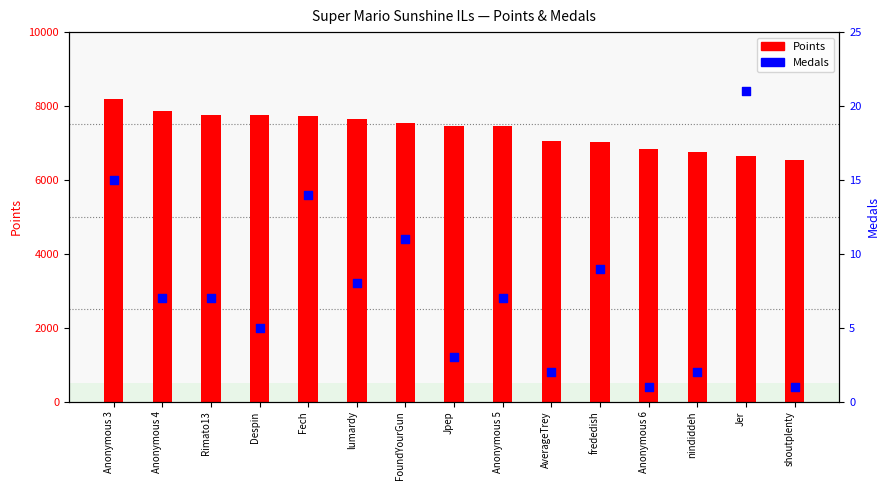

Which series contains the lowest Y value?

Medals